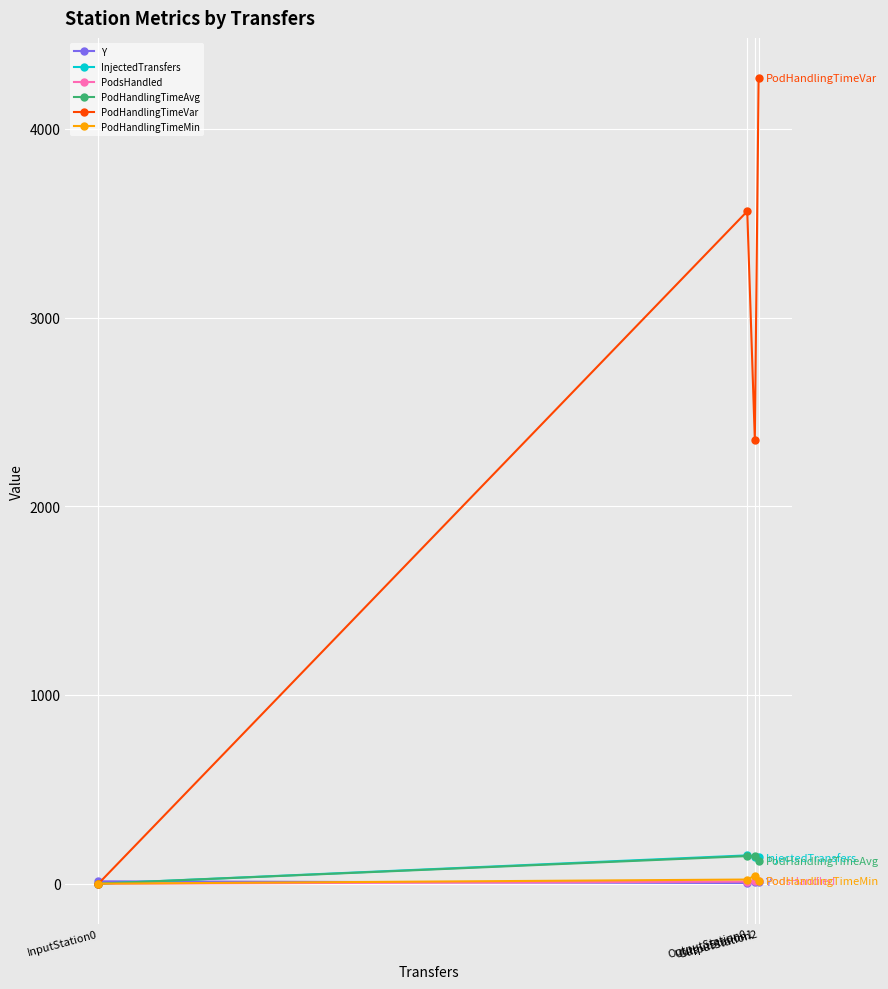

In PodHandlingTimeMin, how many points are higher than both neighbors (excluding endpoints)?

1